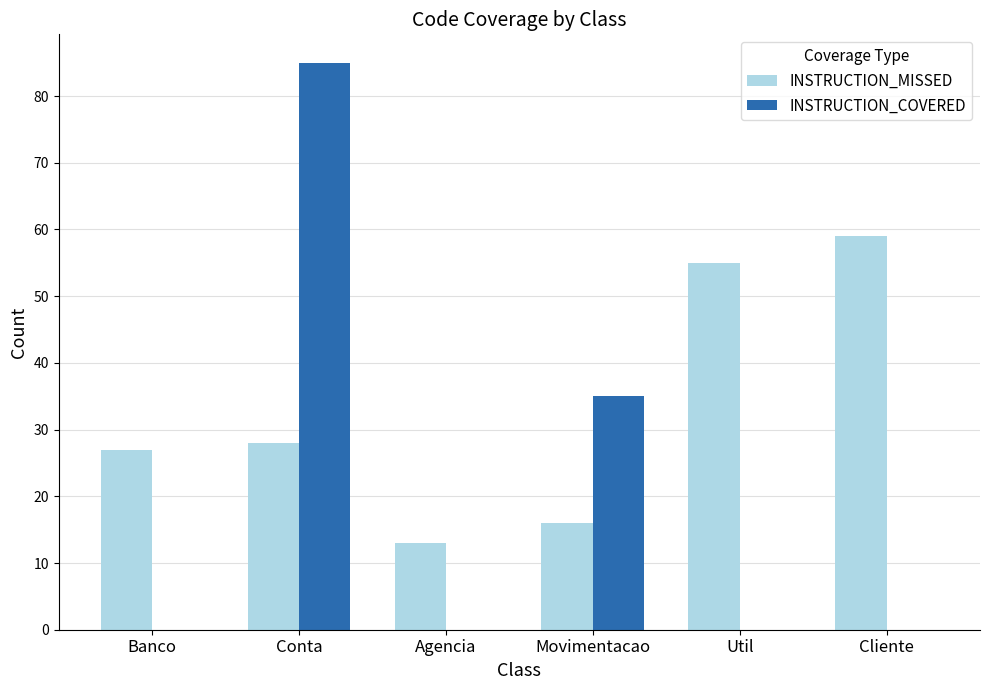

What is the sum of the INSTRUCTION_MISSED values at Cliente and Conta?

87